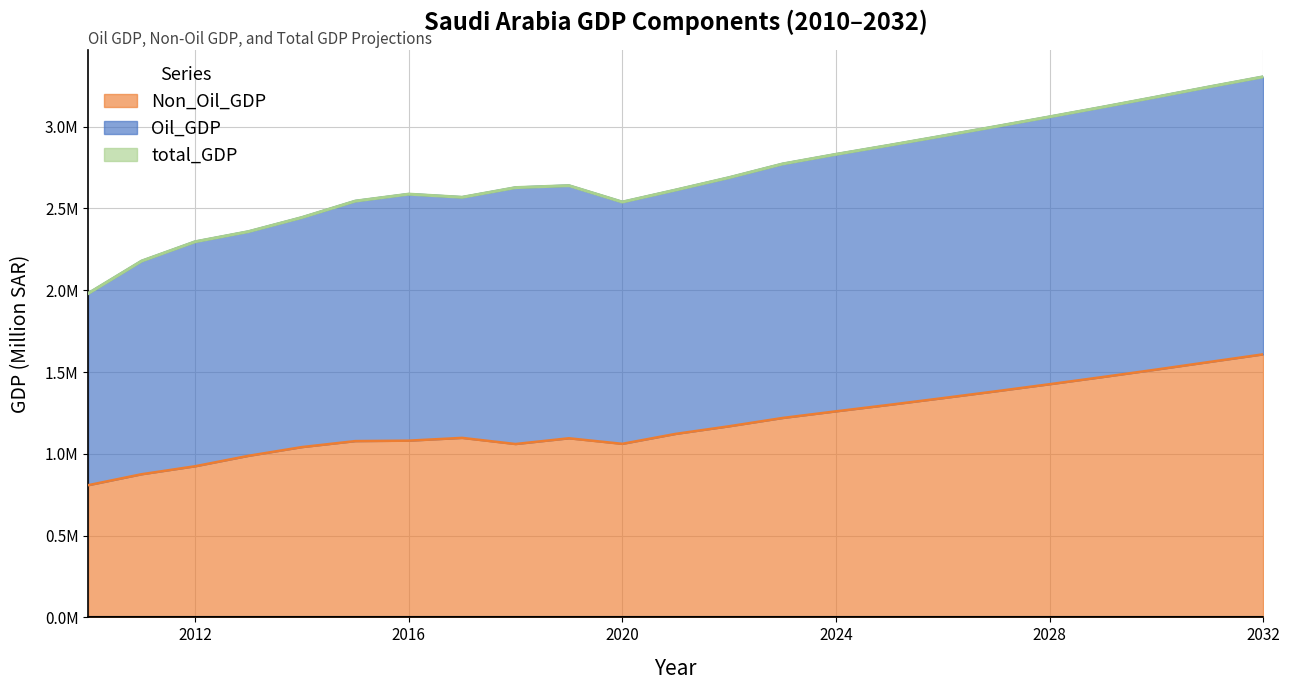

Where is total_GDP nearest to the value 2642947?

2019